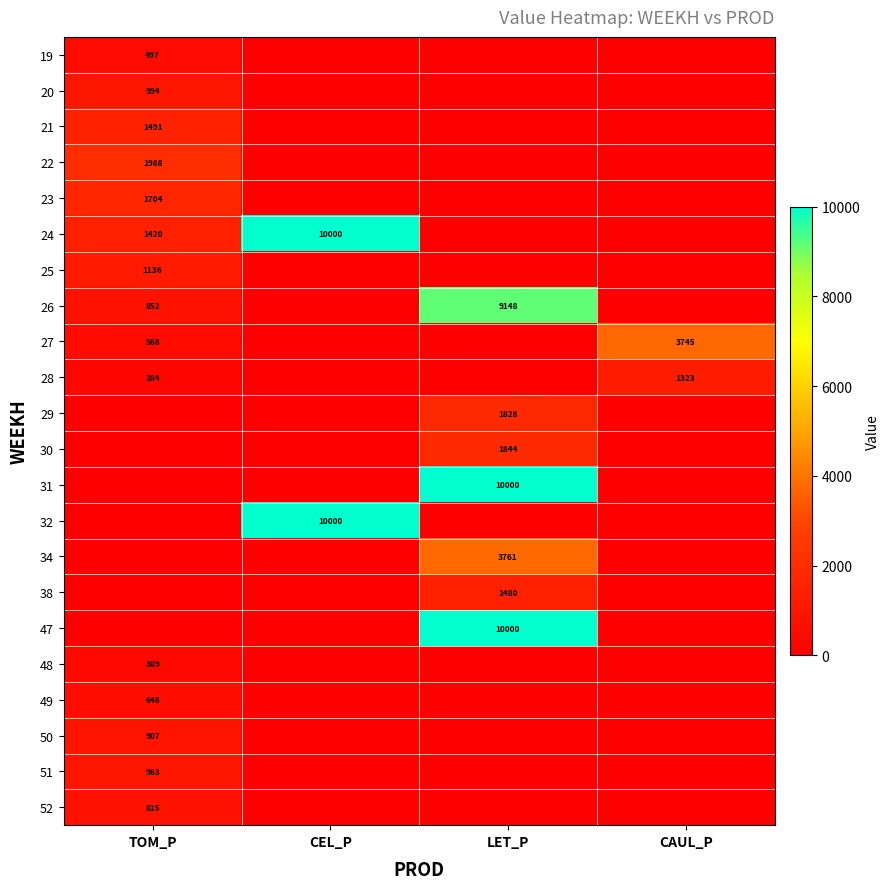

The value of 23 at TOM_P is 2387. True or false?

False